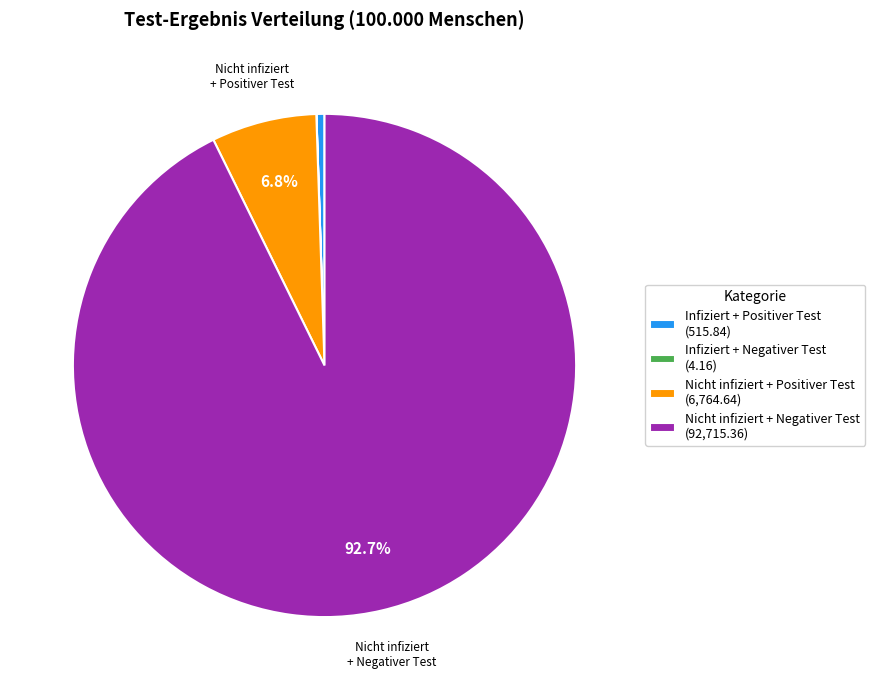

Combined, do Nicht infiziert + Positiver Test (6,764.64) and Nicht infiziert + Negativer Test (92,715.36) account for over 50%?

Yes